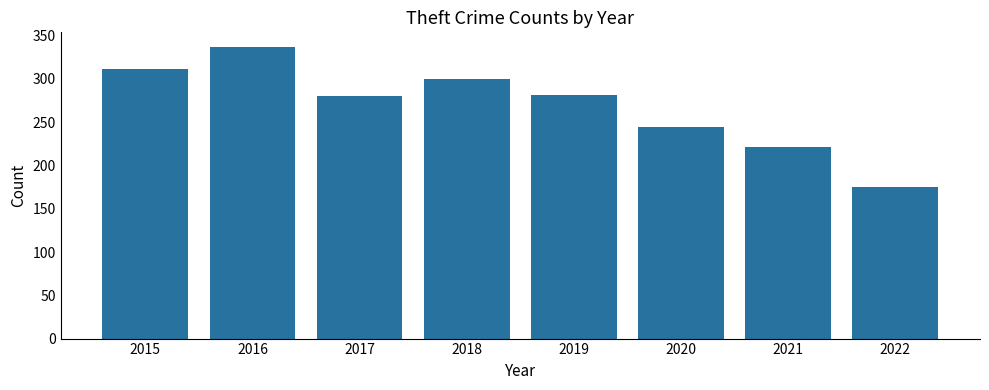

What is the difference between the maximum and minimum values?

162